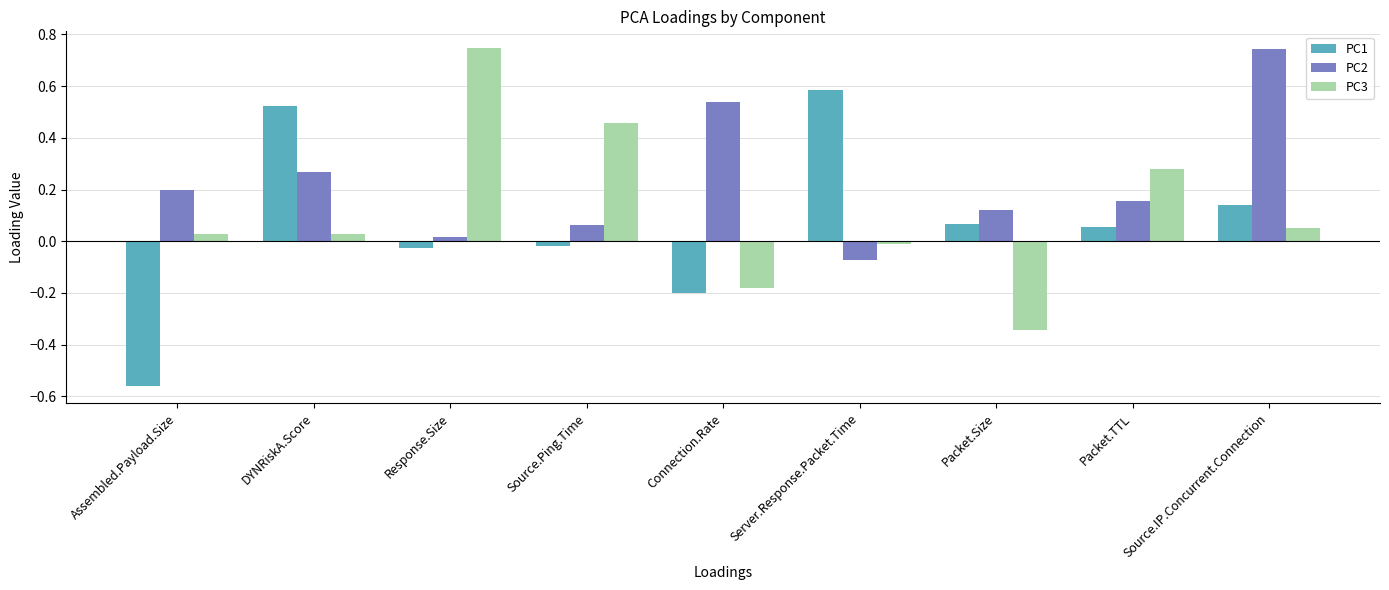

Which series has the largest range (max minus min)?

PC1